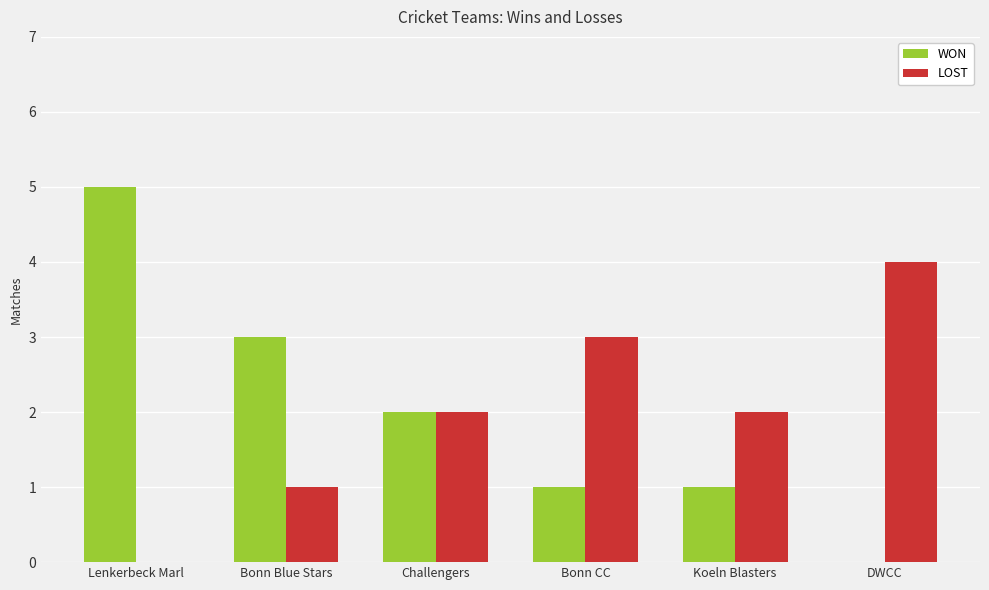

What is the sum of all LOST values?

12